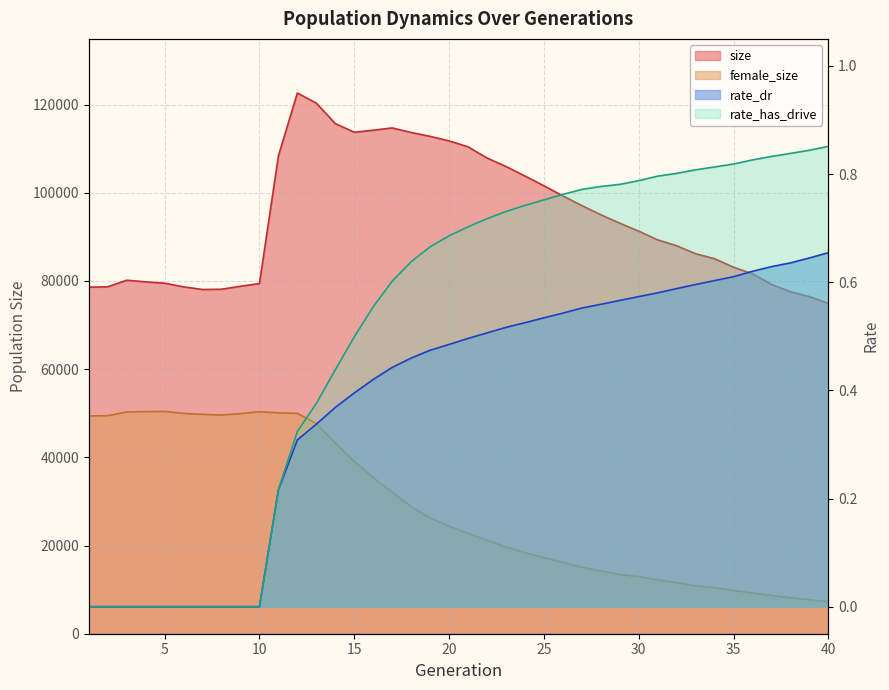

At how many categories does at least one series exceed 105813?

13